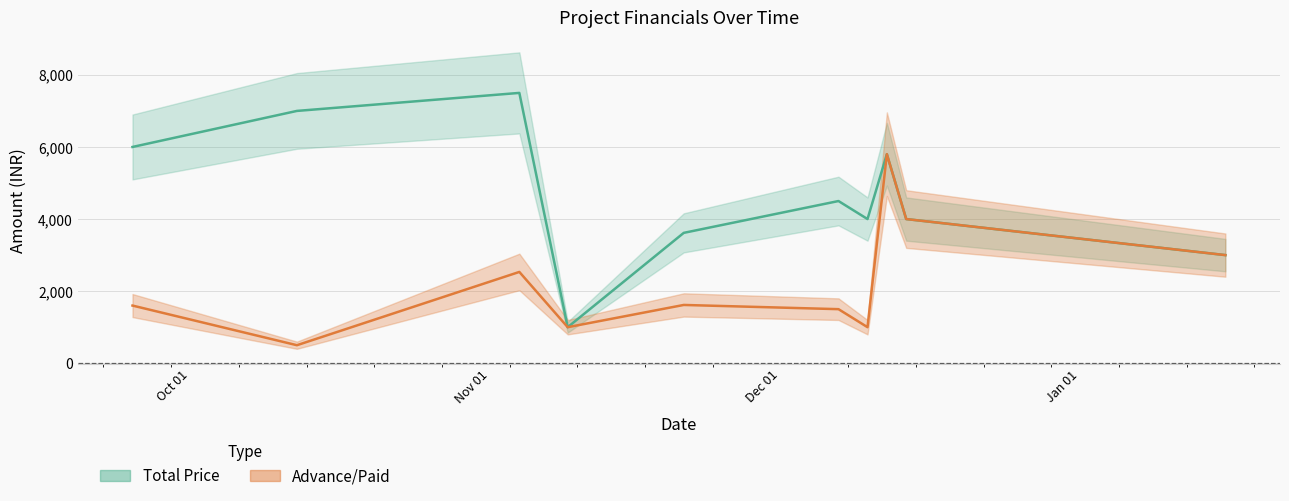

At which category does Advance/Paid reach its first local peak?

2014-11-04